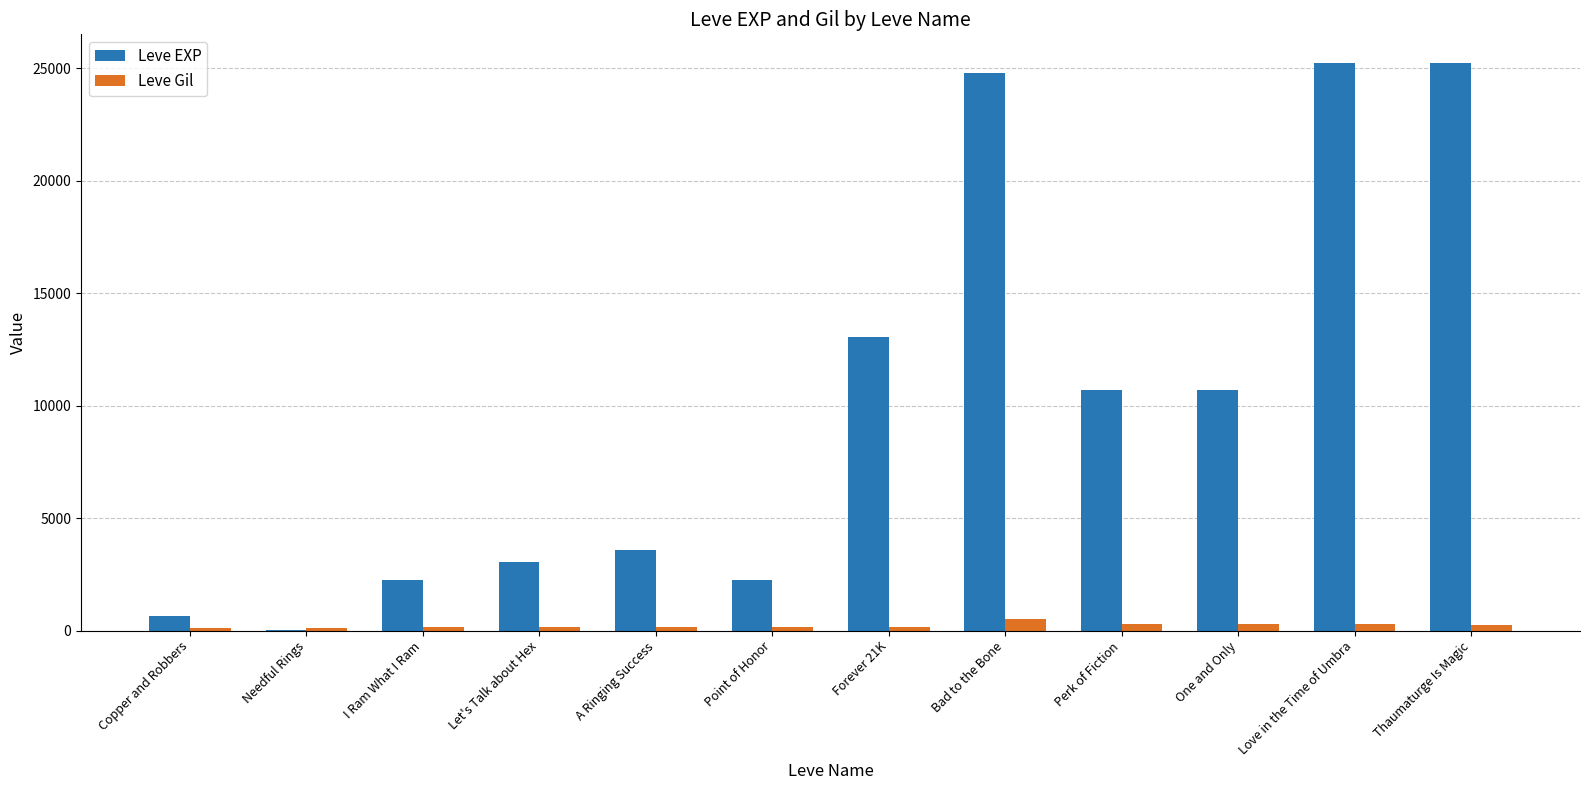

The Leve Gil series shows 529 at Bad to the Bone. True or false?

True